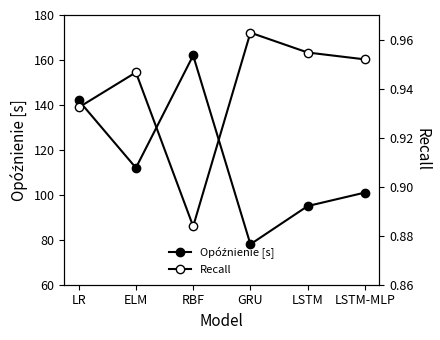

What is the value of the Opóźnienie [s] point at the 1st from the left?

142.0